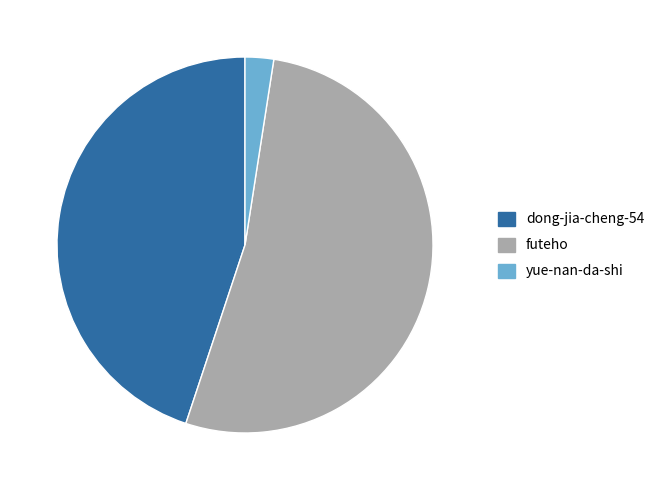

Which has a higher value, dong-jia-cheng-54 or futeho?

futeho